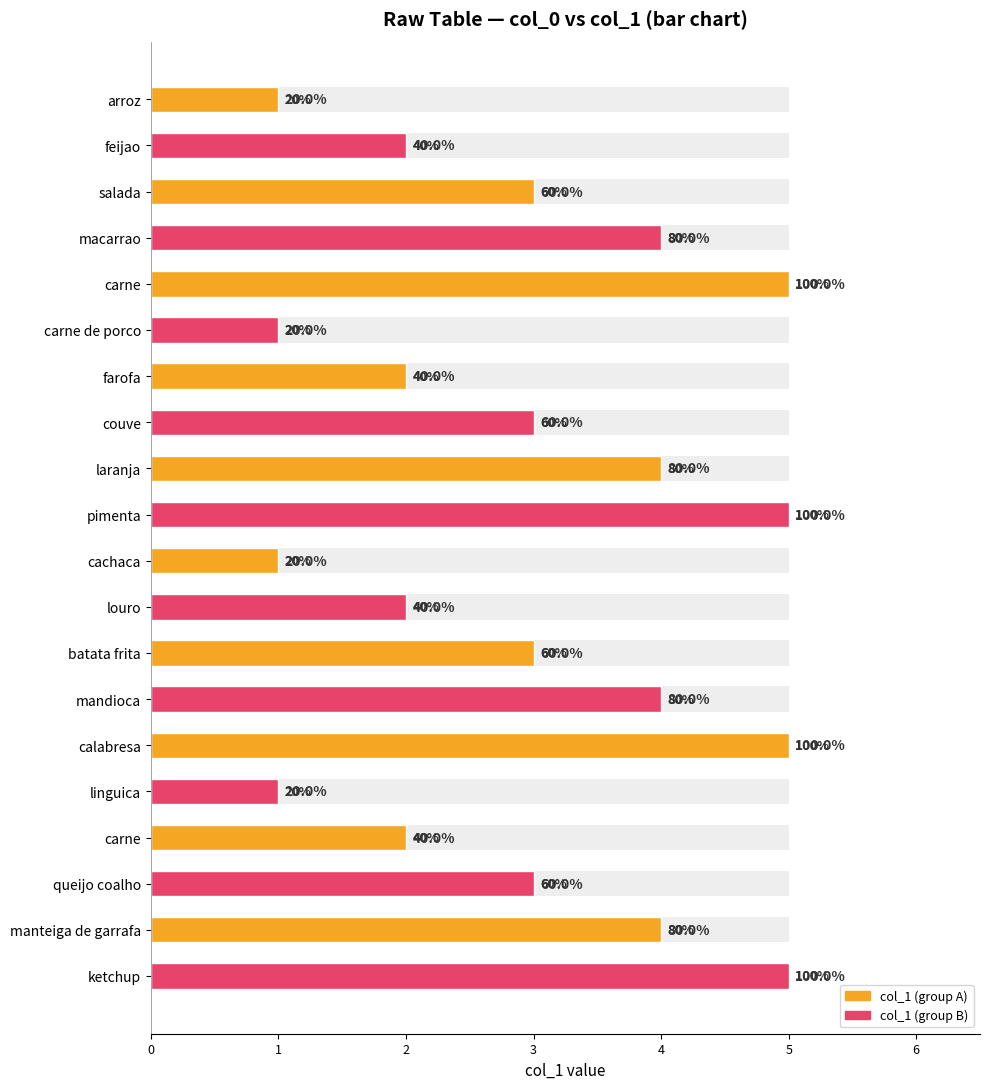

What is the value of the col_1 (even index) bar at the 6th from the left?

2